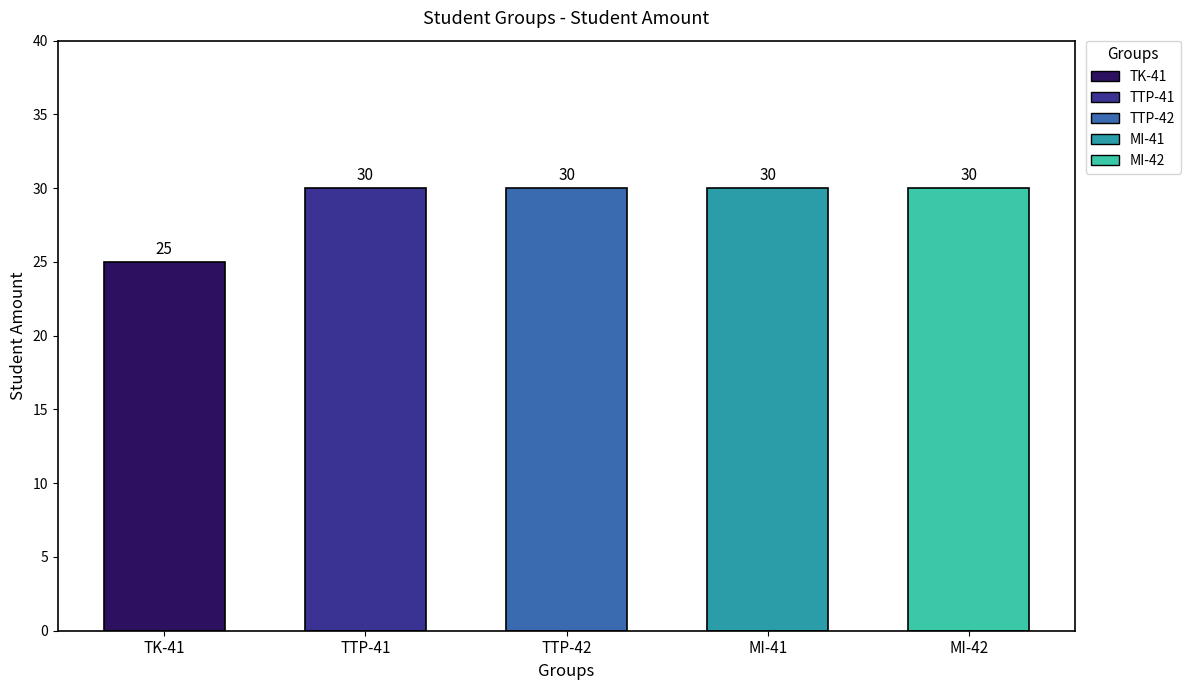

How many bars are there in total?

5